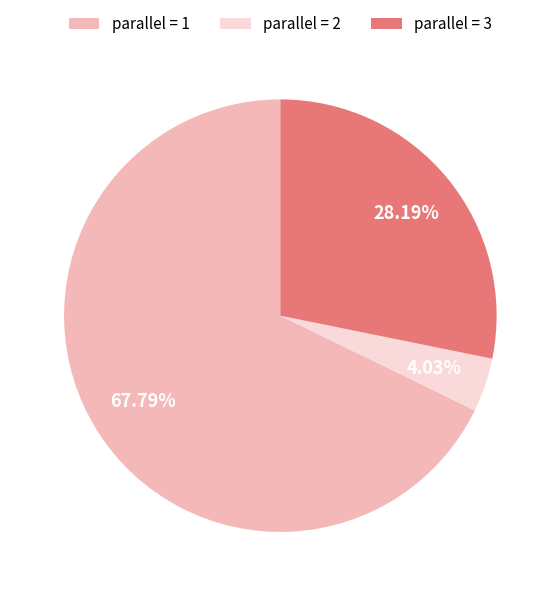

What is the majority slice?

parallel = 1